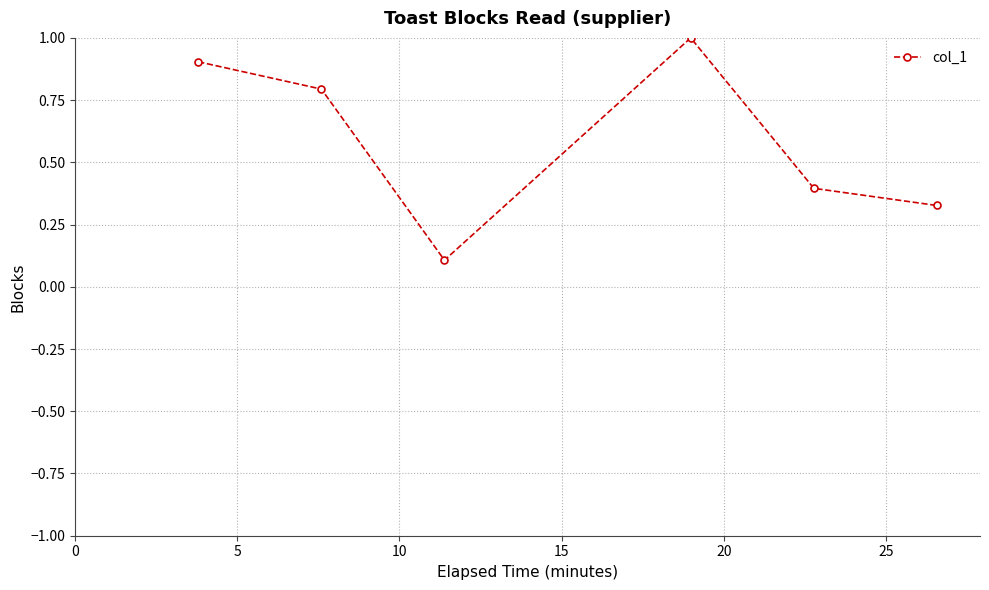

What is the difference between the second highest and second lowest values?

0.6